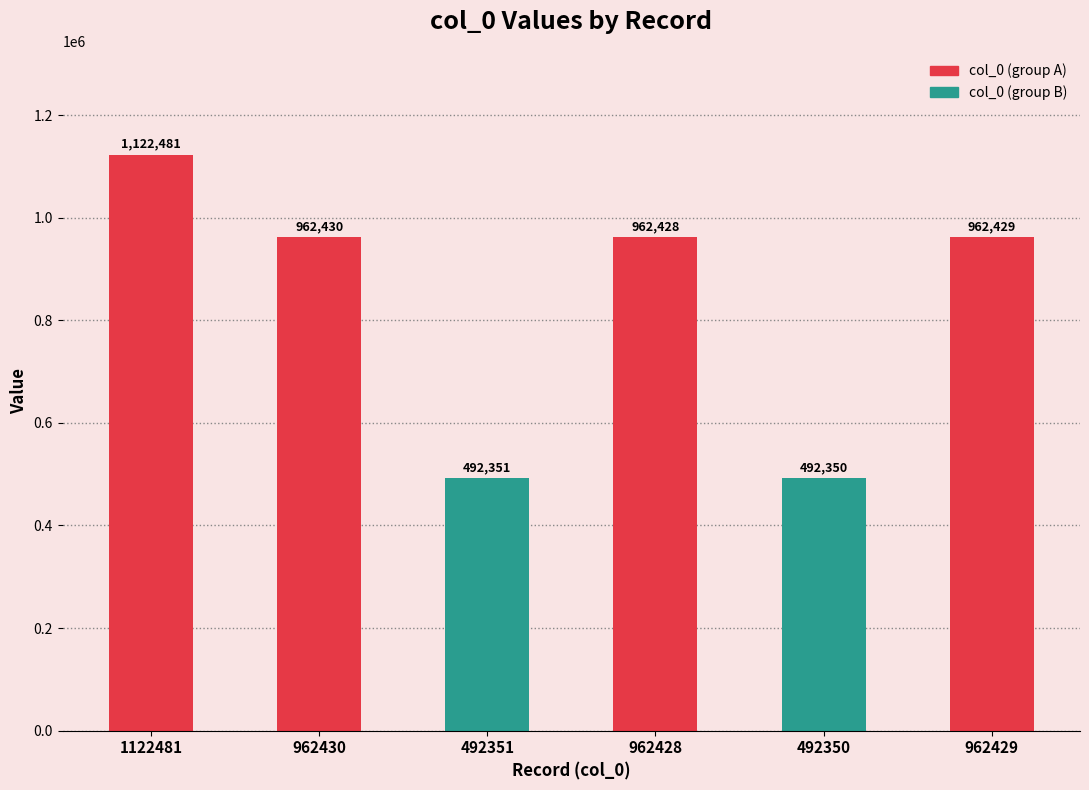

What position from the left is 962430?

2